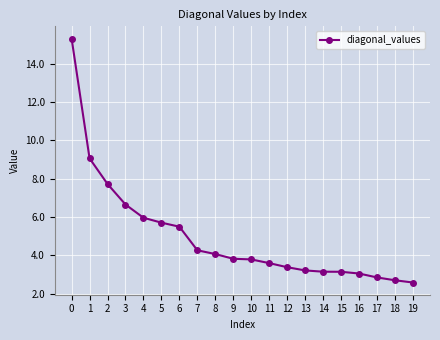

What is the change in value from 10 to 19?

-1.2